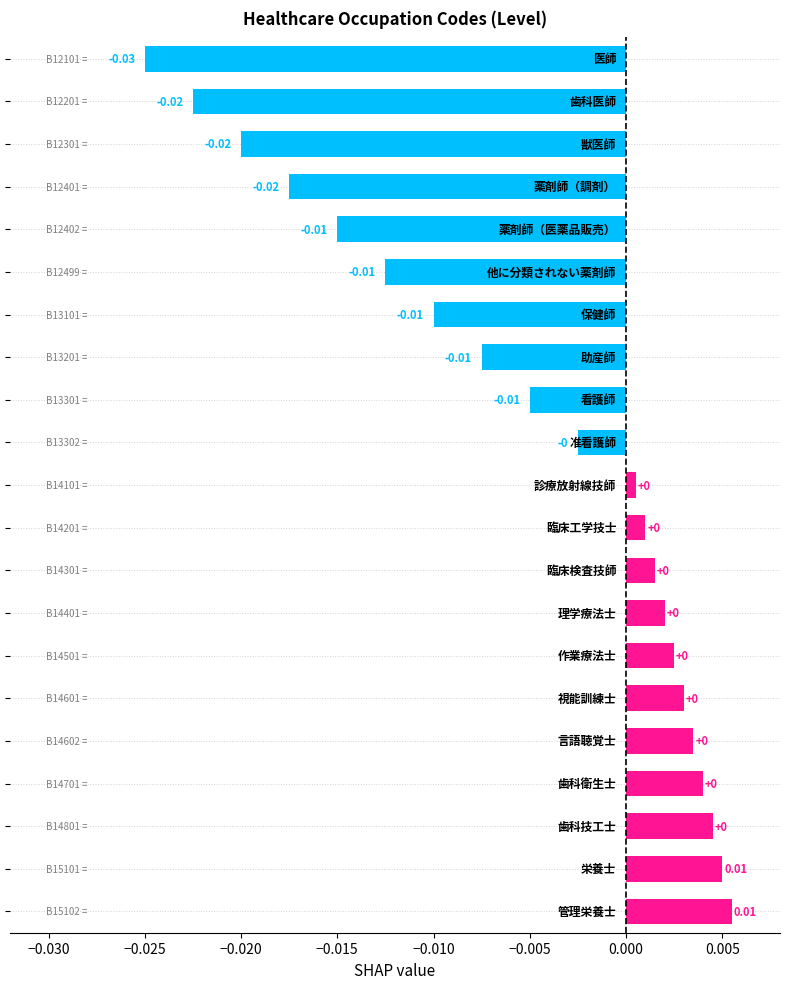

How many categories are shown in the chart?

21